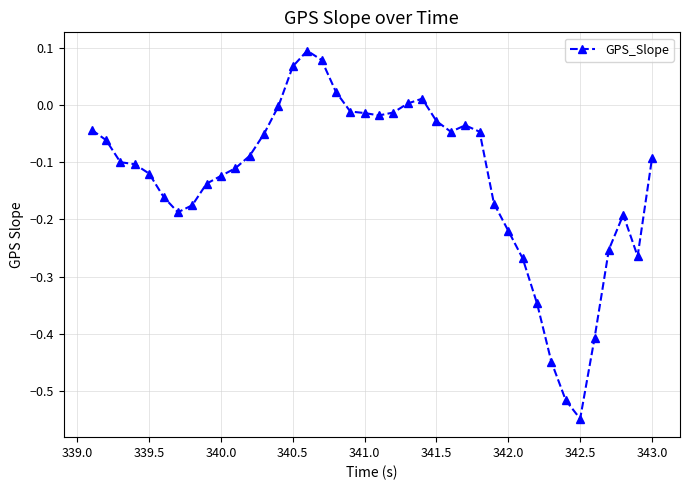

True or false: there are more than 1 points higher than both neighbors.

True